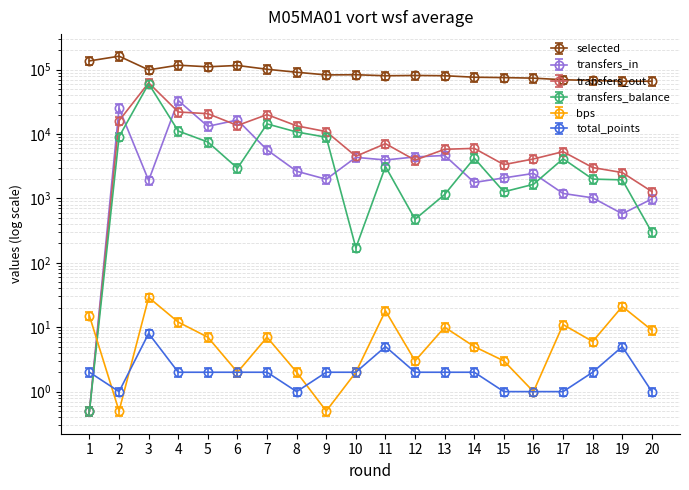

The bps series shows 24.1 at 19. True or false?

True